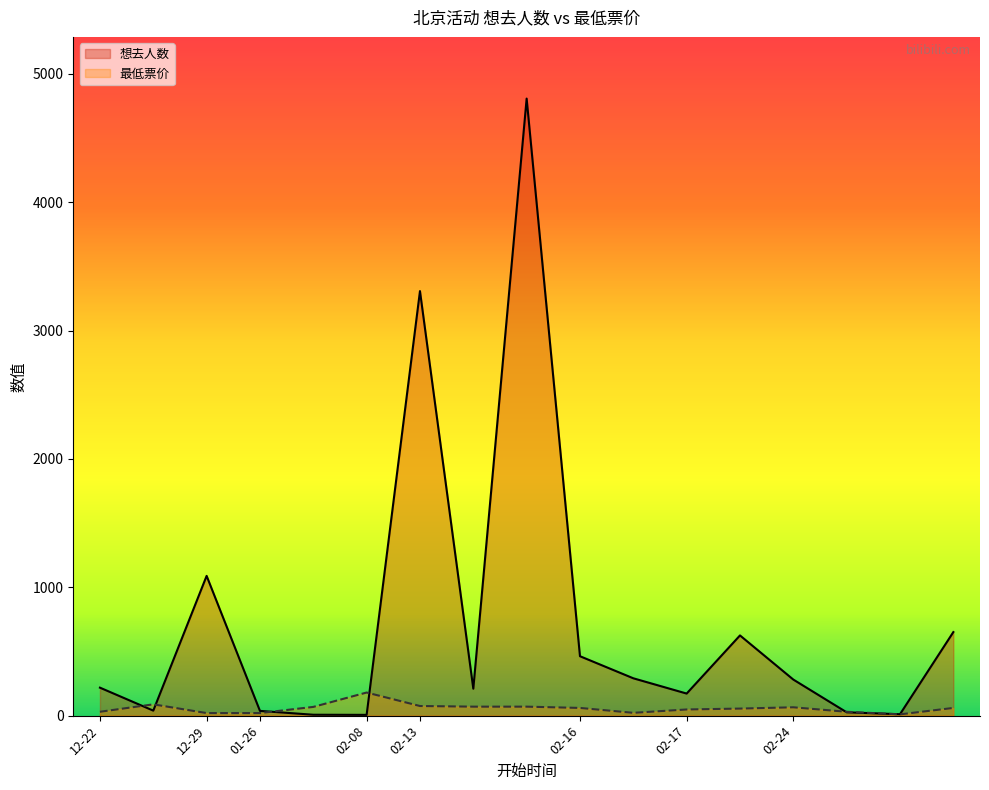

Which series has the widest spread of values?

想去人数